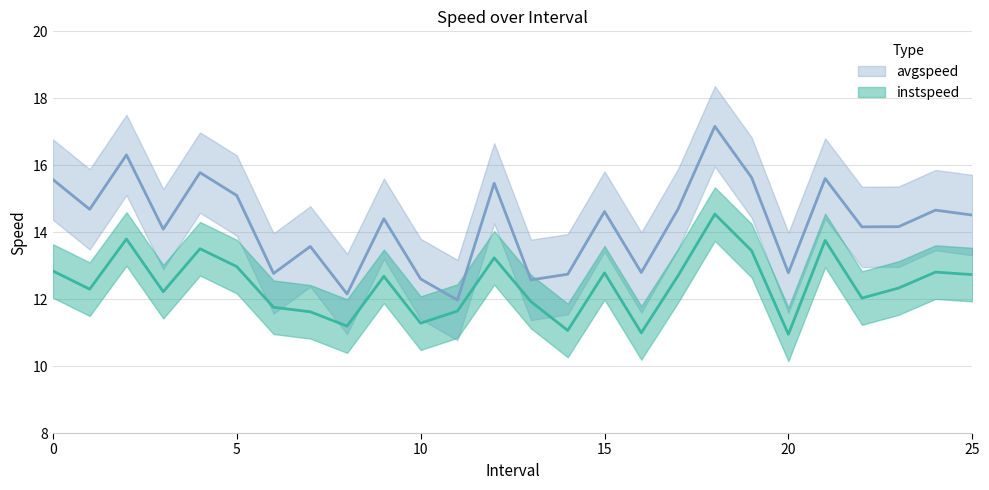

The instspeed series shows 4.1 at 6. True or false?

False